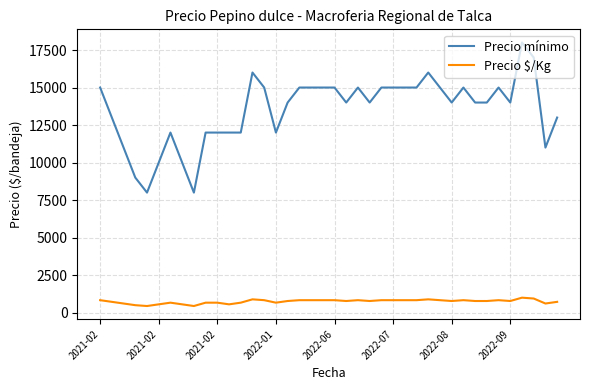

True or false: Precio mínimo has more than 1 points higher than both neighbors.

True